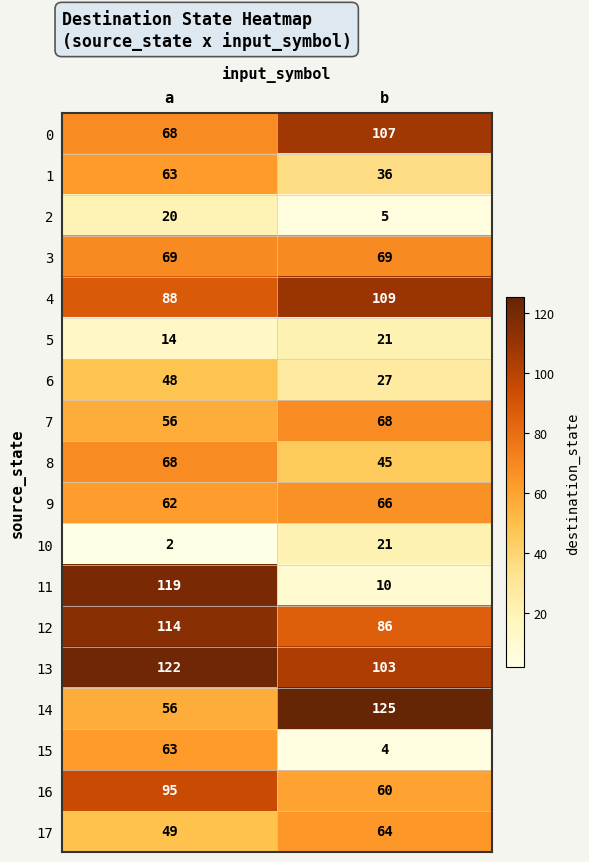

What is the maximum value shown in the chart?

125